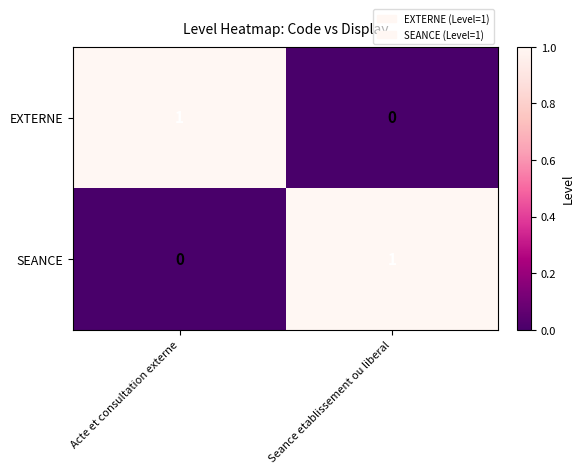

The value of SEANCE at Acte et consultation externe is 0. True or false?

True